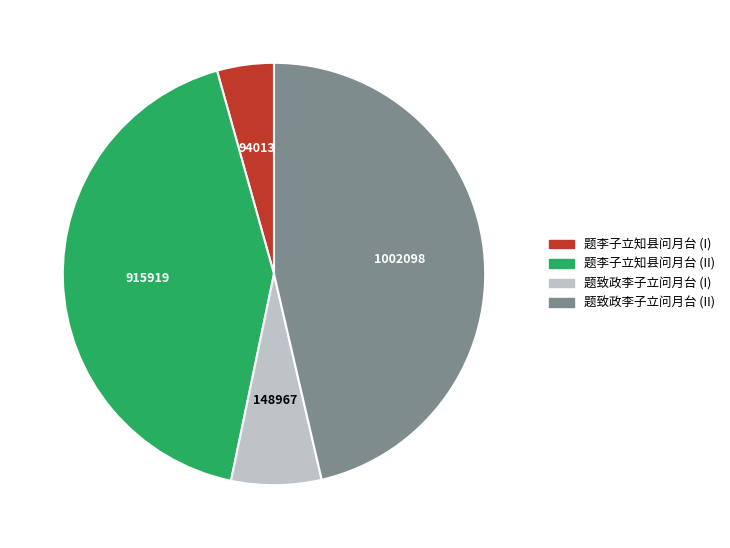

Is it true that 题致政李子立问月台 (II) is 54% of the pie?

False